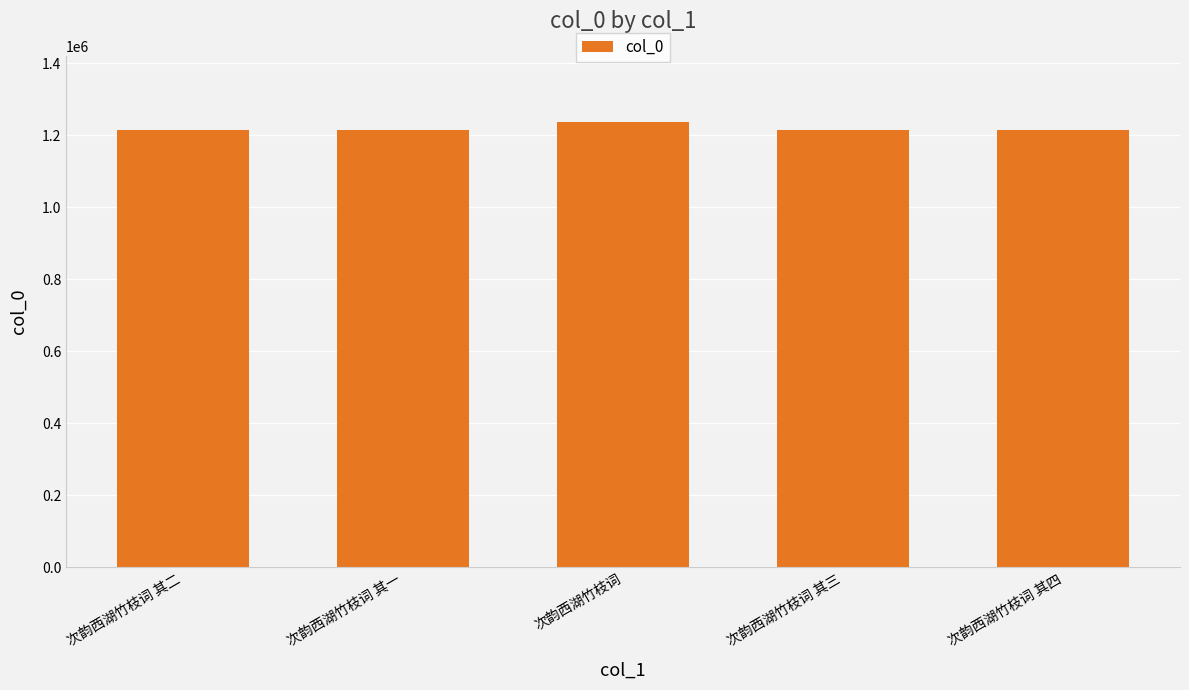

Approximately how many times larger is the value at 次韵西湖竹枝词 compared to 次韵西湖竹枝词 其三?

1.0